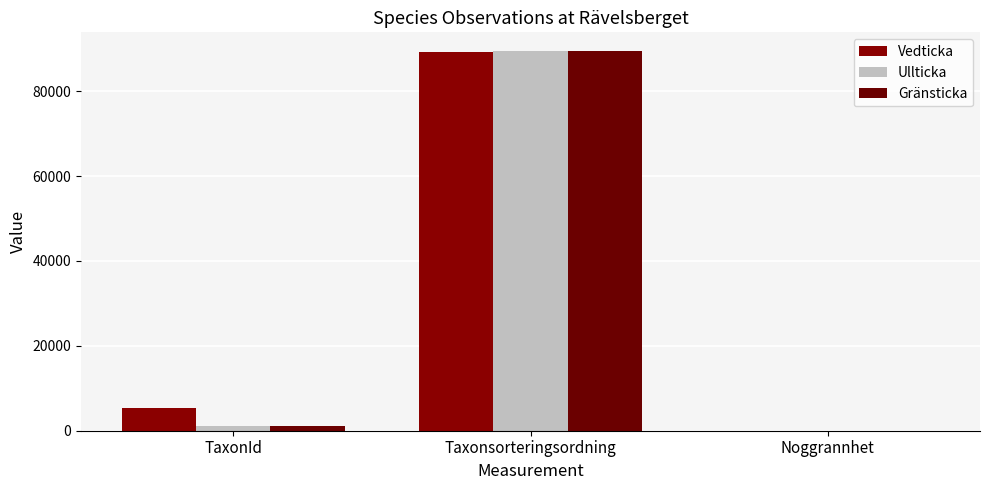

How many distinct data groups are displayed?

3